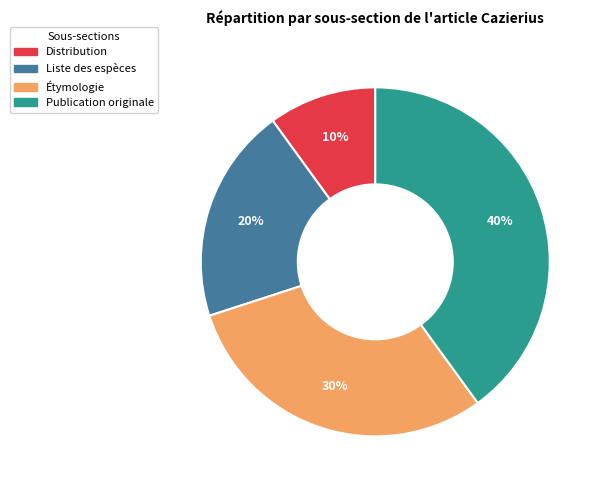

Is Étymologie the majority of the pie?

No